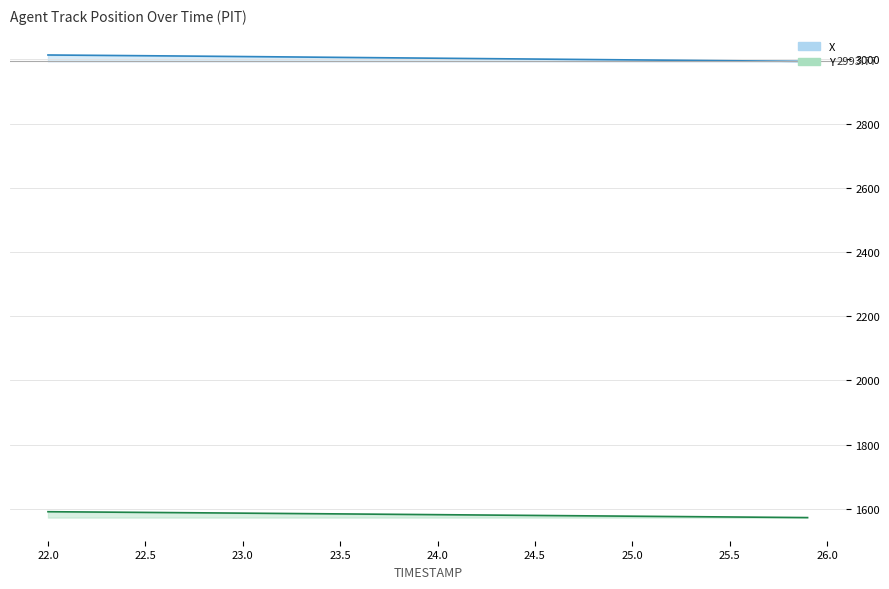

What is the difference between the second highest and second lowest values in the X series?

19.0